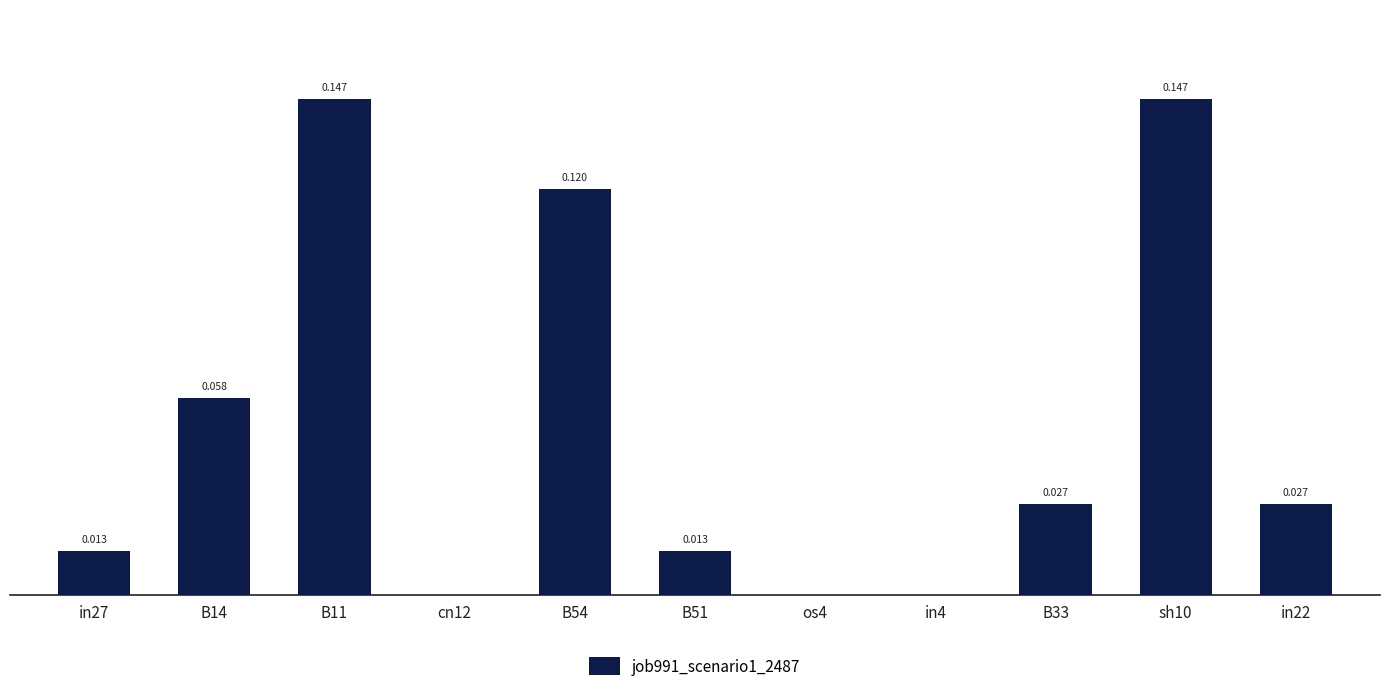

What is the maximum value shown in the chart?

0.1